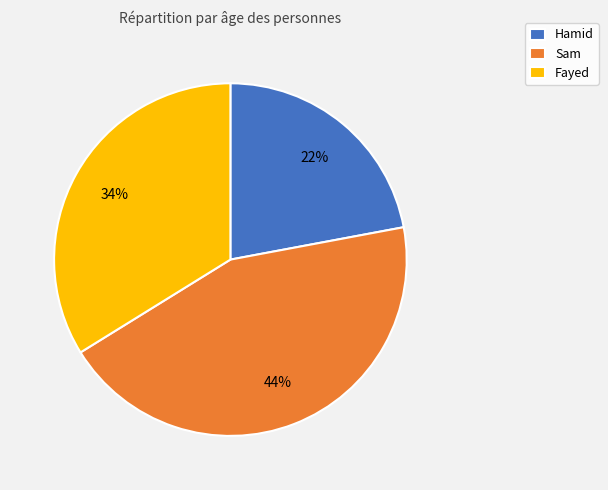

To the nearest percent, what portion does Fayed represent?

34%